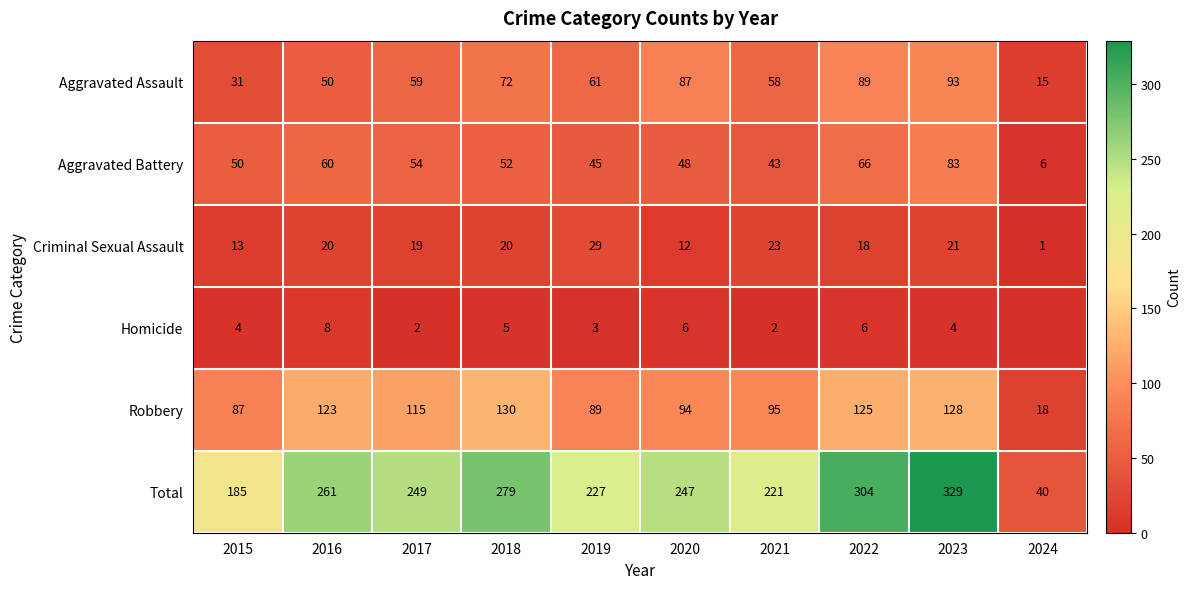

How many categories are shown in the chart?

10